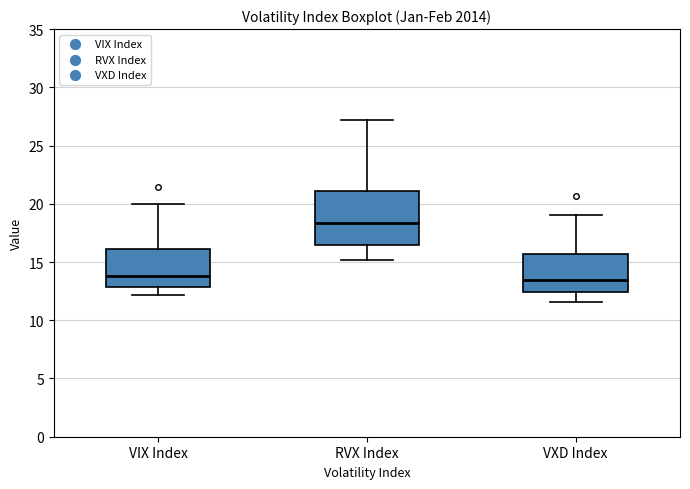

Reading left to right, transcribe this box plot: for each box, give where its median line is, the range the box spans, and where its two whiskers end, as read against the y-axis. The values are not printed on the chart, so give them approximately, as read against the axis.

VIX Index: median 14.0, box 13.0 to 16.0, whiskers 12.0 to 20.0
RVX Index: median 18.5, box 16.5 to 21.0, whiskers 15.0 to 27.0
VXD Index: median 13.5, box 12.5 to 15.5, whiskers 11.5 to 19.0